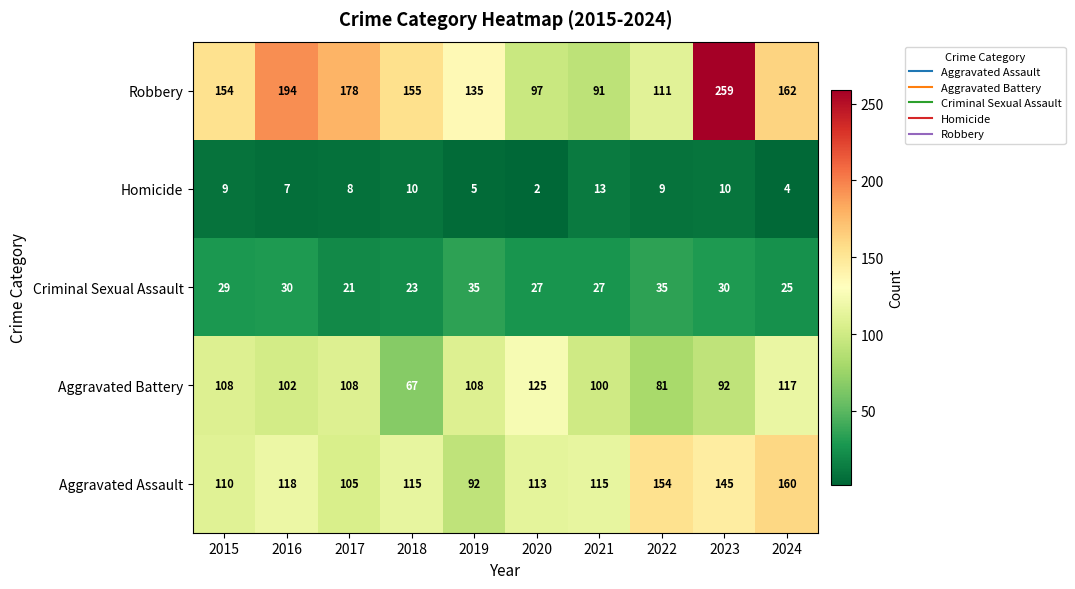

At 2022, list the series in order from smallest to largest.

Homicide, Criminal Sexual Assault, Aggravated Battery, Robbery, Aggravated Assault